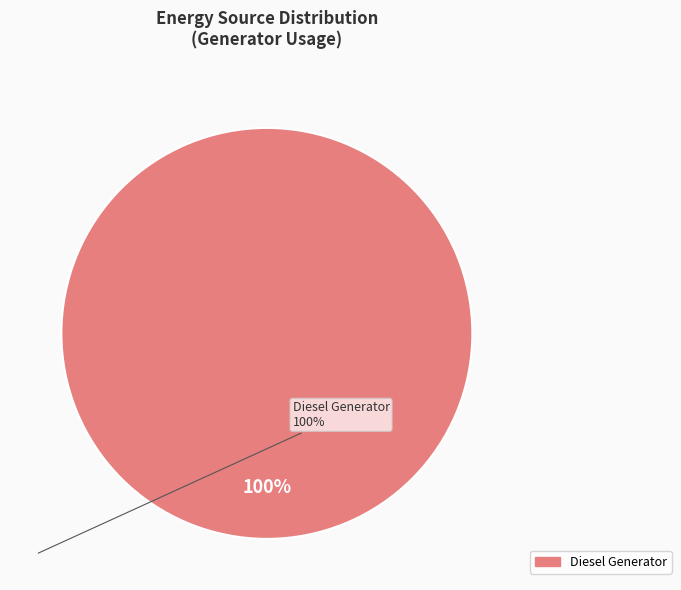

Is there a majority slice in this chart?

Yes